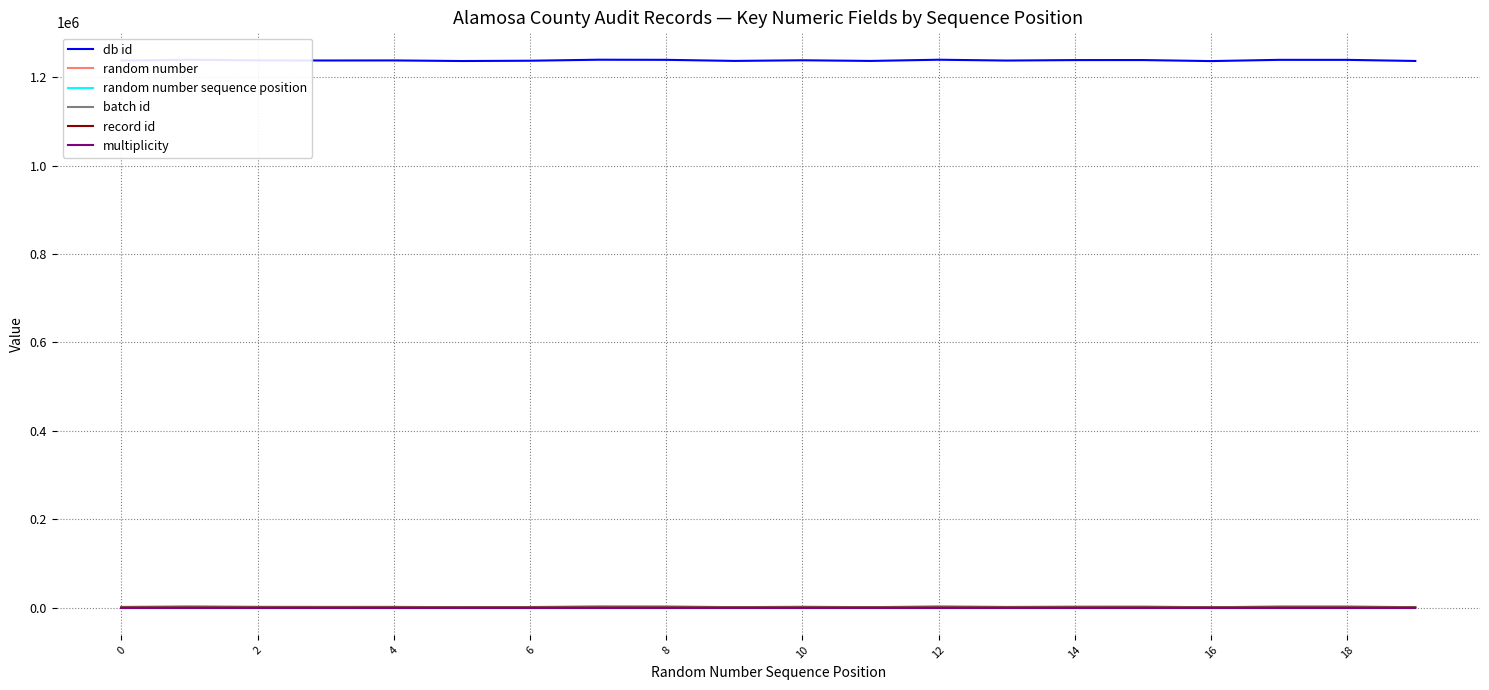

Is this an area chart (filled region under the line)?

No